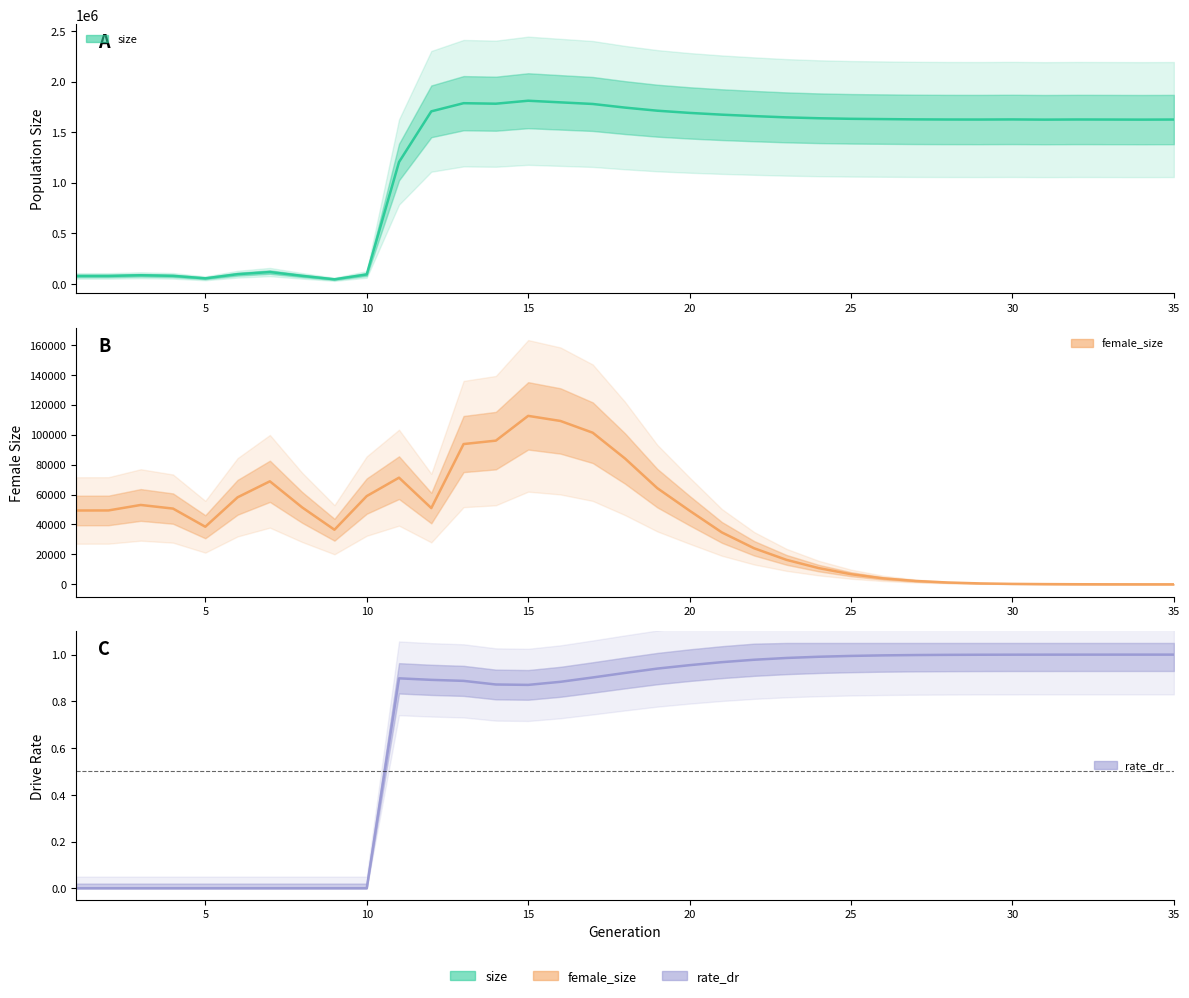

Reading left to right, extract all data points from this chart.

size: 78429.0	78693.0	85231.0	79498.0	54823.0	95763.0	117002.0	79376.0	45227.0	93332.0	1204185.0	1705283.0	1785993.0	1780906.0	1810256.0	1794184.0	1778269.0	1742347.0	1711710.0	1689974.0	1672500.0	1658375.0	1645775.0	1637107.0	1631565.0	1628744.0	1626005.0	1624671.0	1624317.0	1625468.0	1623431.0	1624894.0	1624274.0	1623535.0	1624356.0
female_size: 49327.0	49367.0	53028.0	50605.0	38473.0	58140.0	68823.0	51397.0	36475.0	58956.0	71256.0	50944.0	93719.0	96009.0	112552.0	109145.0	101296.0	84071.0	64253.0	49206.0	34681.0	24081.0	16357.0	10841.0	6776.0	3968.0	2240.0	1214.0	609.0	292.0	151.0	60.0	20.0	4.0	0.0
rate_dr: 0.0	0.0	0.0	0.0	0.0	0.0	0.0	0.0	0.0	0.0	0.9	0.9	0.9	0.9	0.9	0.9	0.9	0.9	0.9	1.0	1.0	1.0	1.0	1.0	1.0	1.0	1.0	1.0	1.0	1.0	1.0	1.0	1.0	1.0	1.0